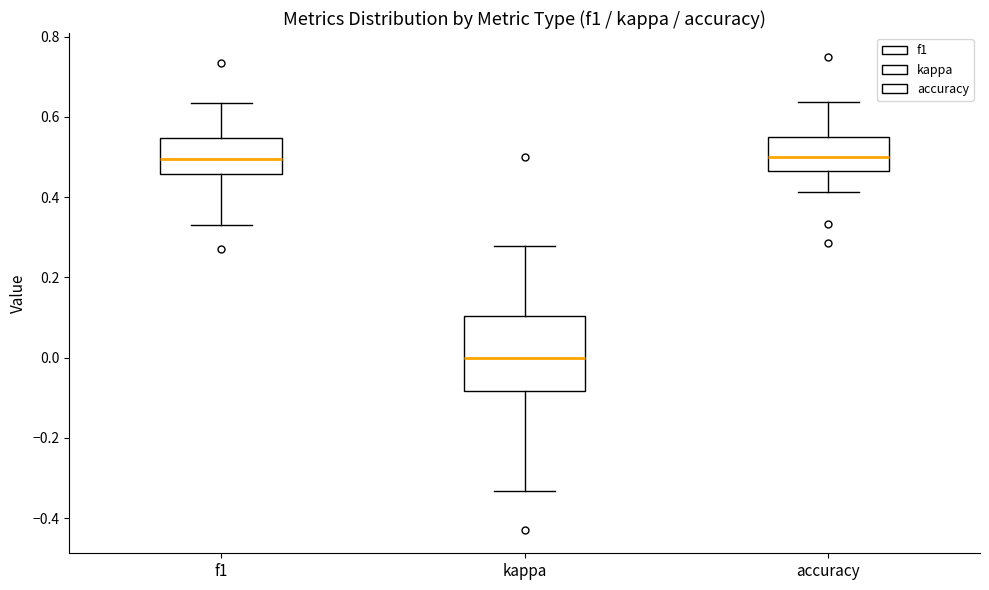

Where does the median line of the box for kappa sit on the y-axis? The values are not printed on the chart, so give them approximately, as read against the axis.

0.00